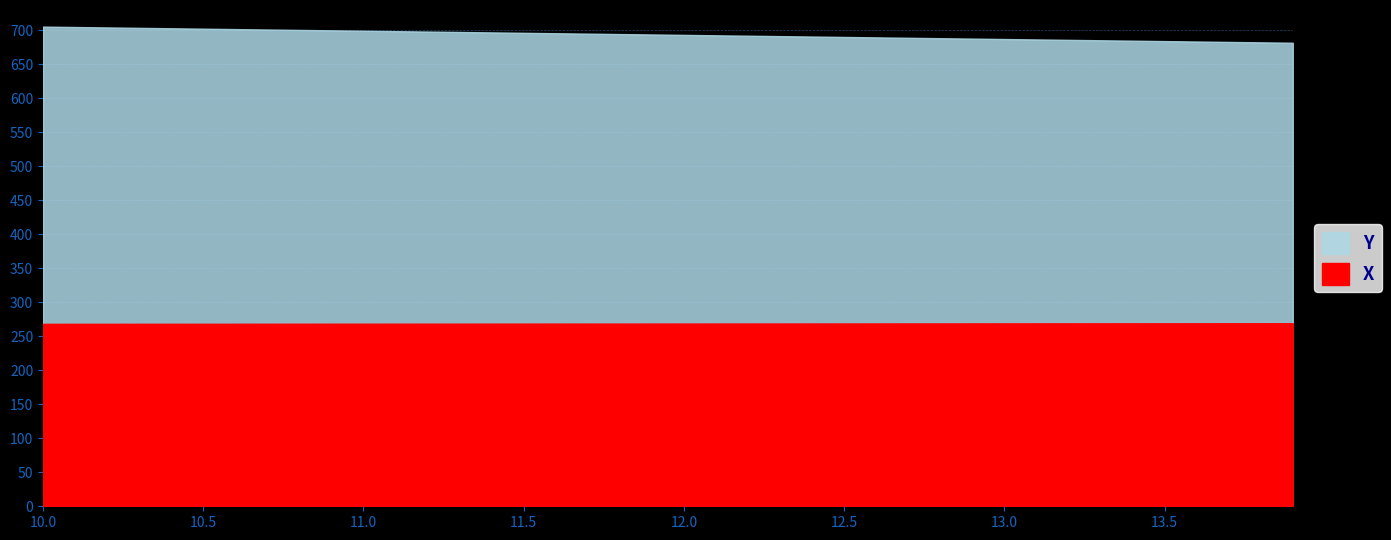

What is the average value of the X series?

268.8